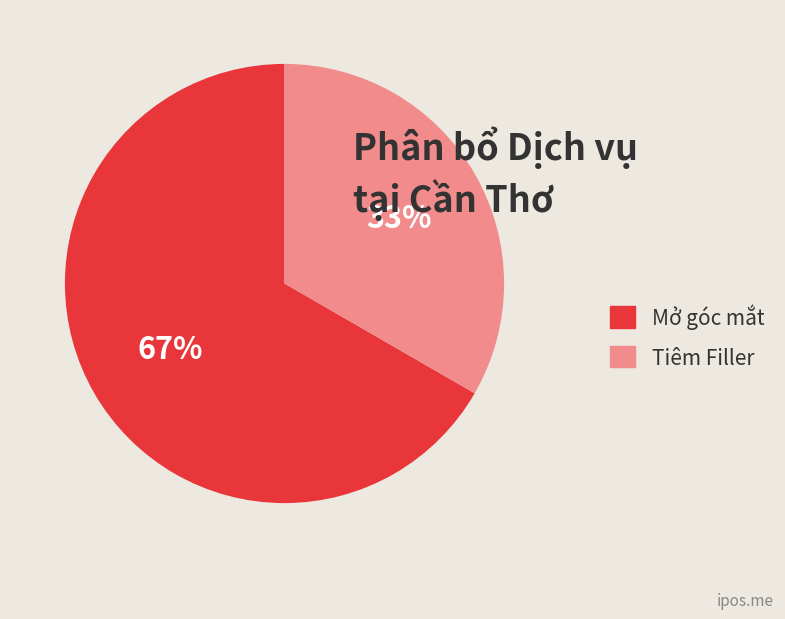

Count the number of slices in the pie.

2